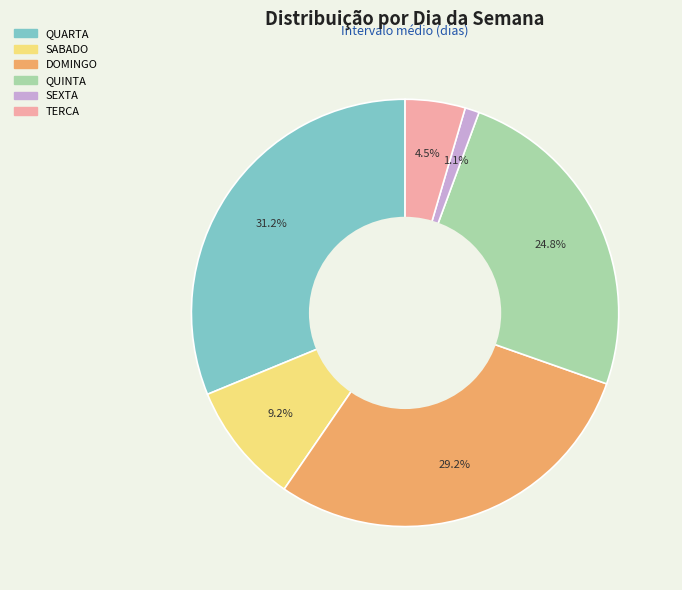

Is there any slice that represents more than half of the pie?

No